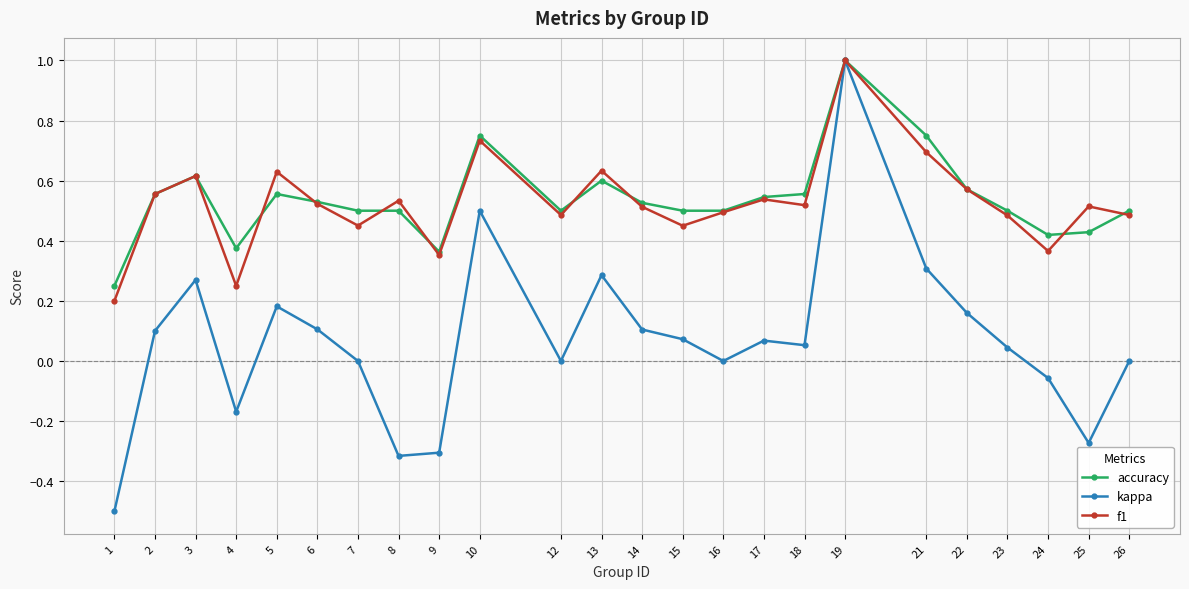

Between 4 and 5, which series saw the biggest shift?

f1